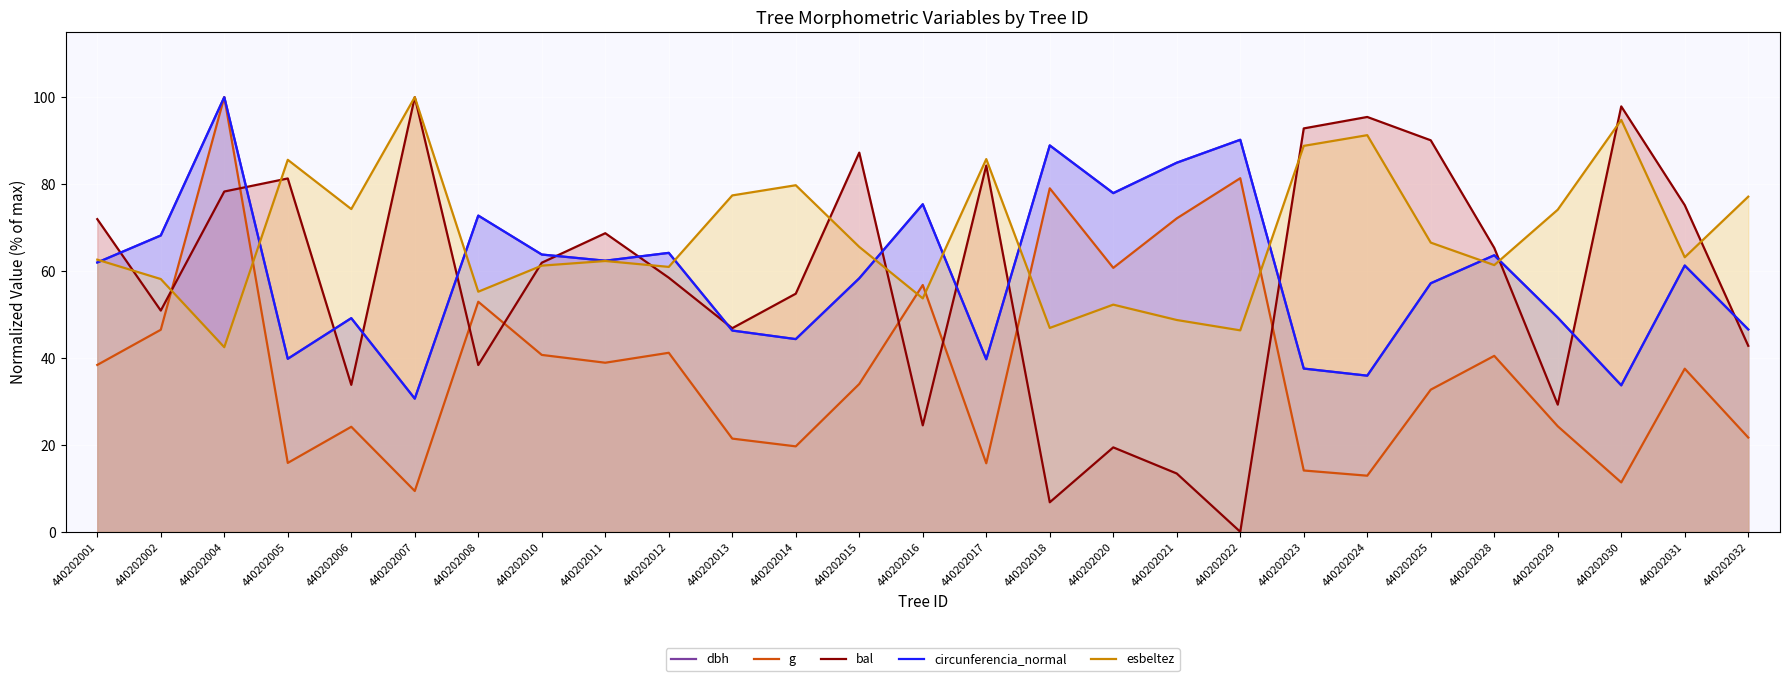

At which label does circunferencia_normal first exceed 61?

440202001